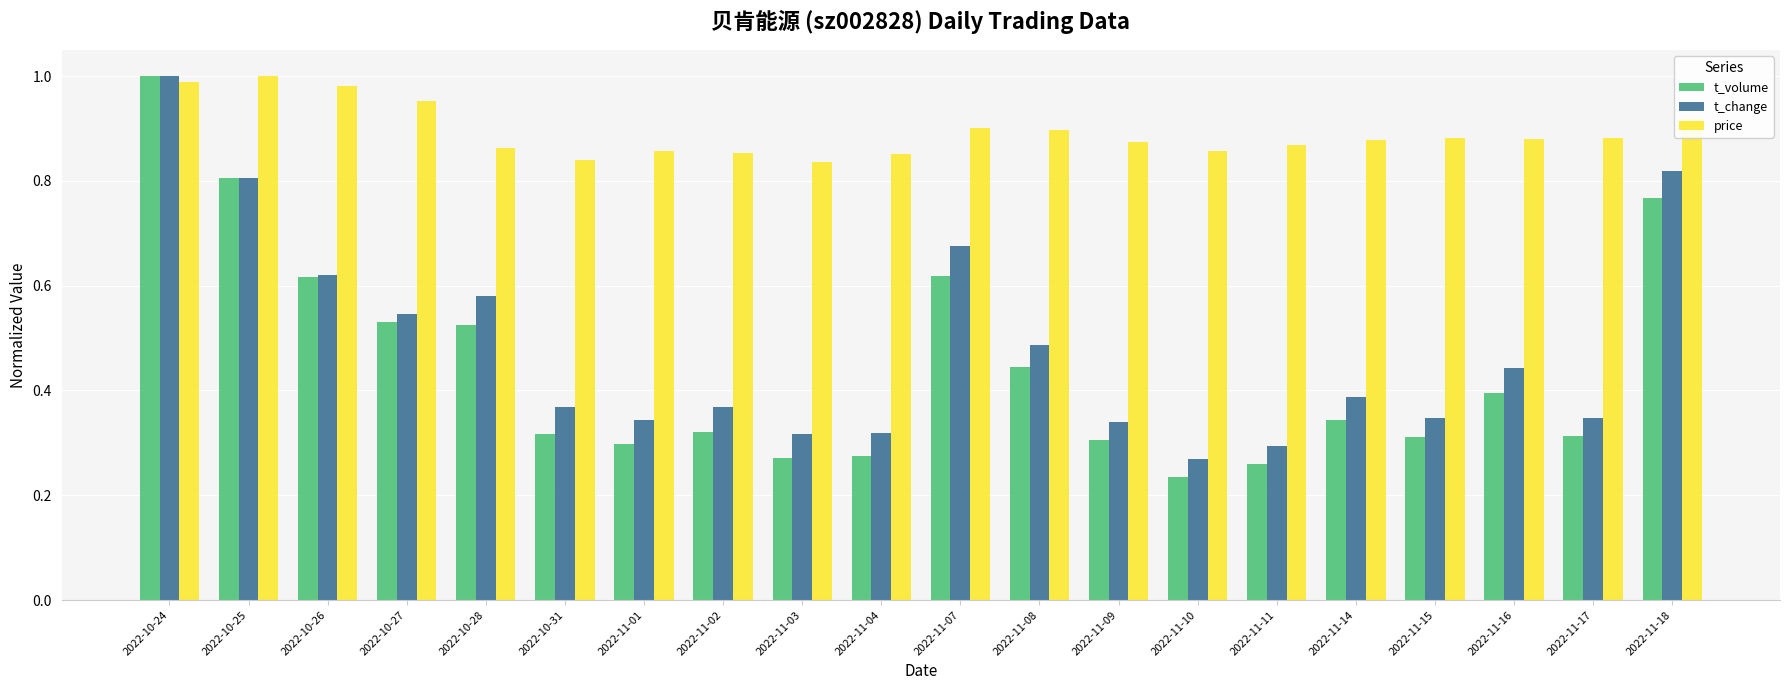

Which series changed the most between 2022-10-24 and 2022-10-27?

t_volume